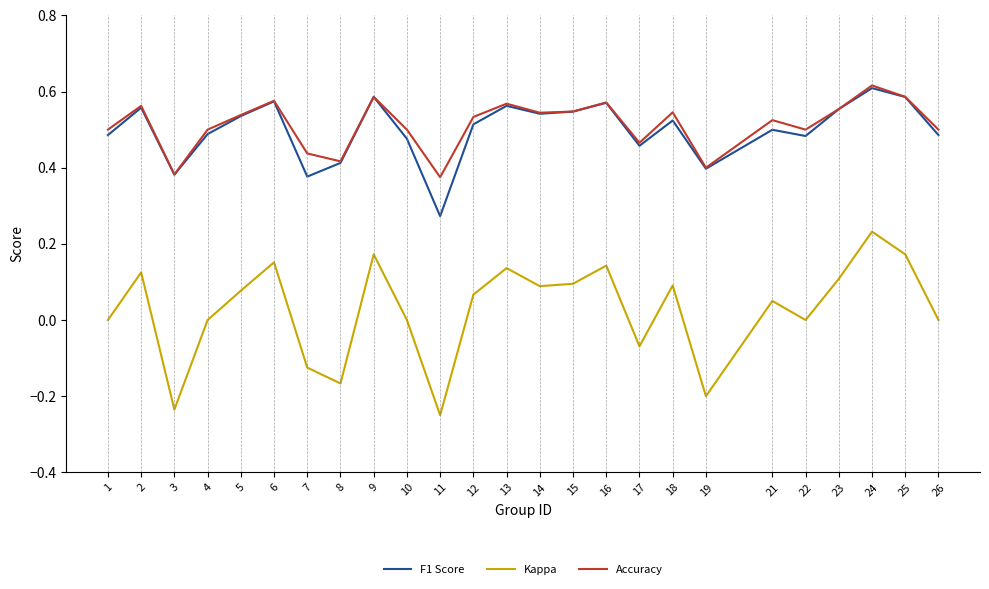

At which label does Kappa reach its peak?

24